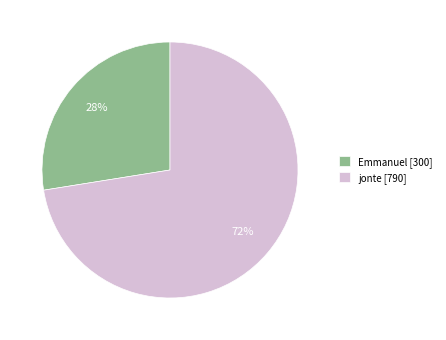

Does jonte account for over 50% of the chart?

Yes